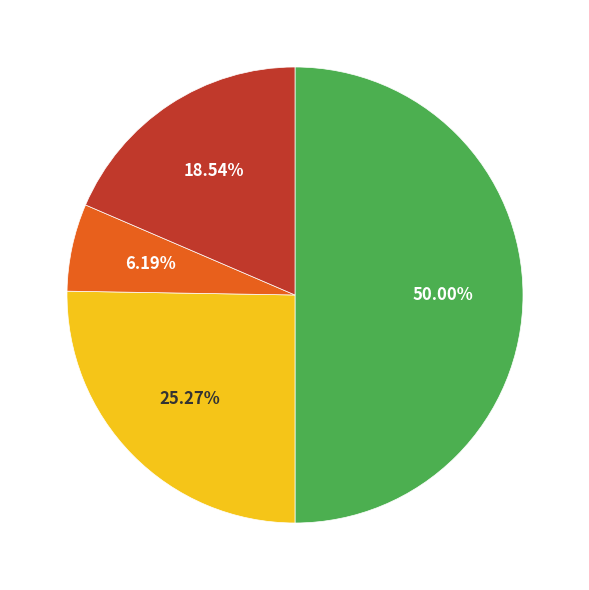

What is the smallest slice in the pie chart?

Total Capital Costs